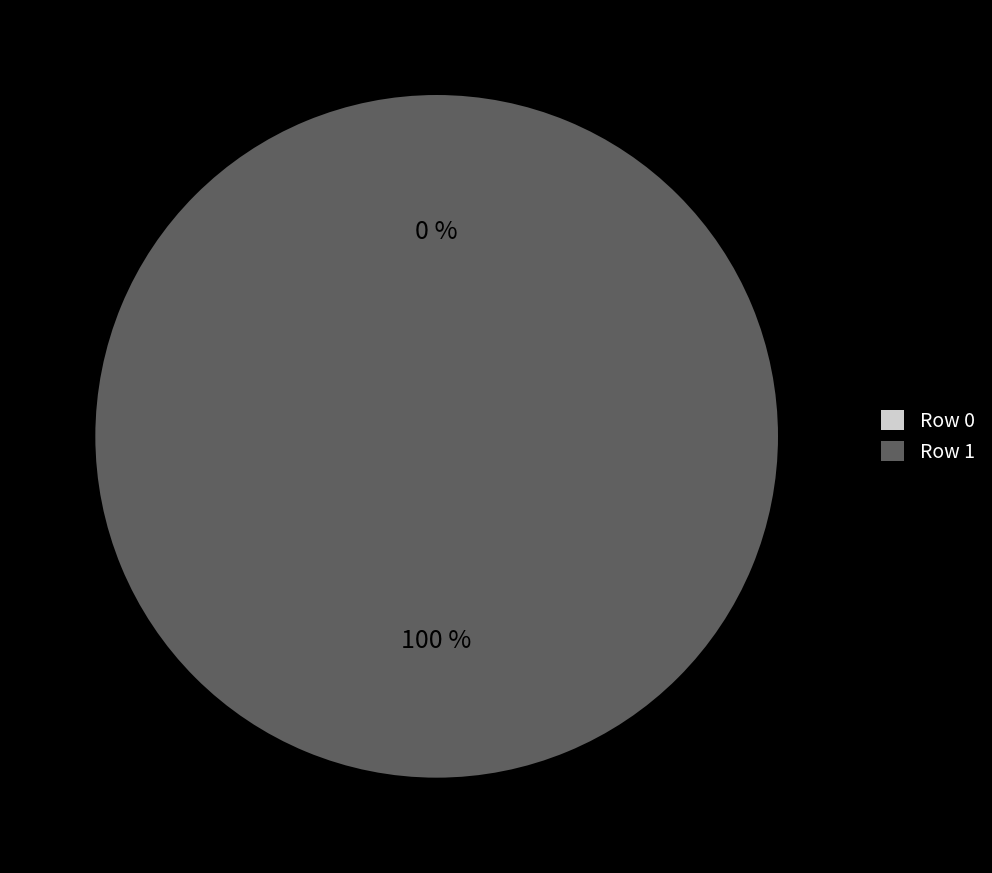

What percentage is the Row 1 slice, to the nearest percent?

100%